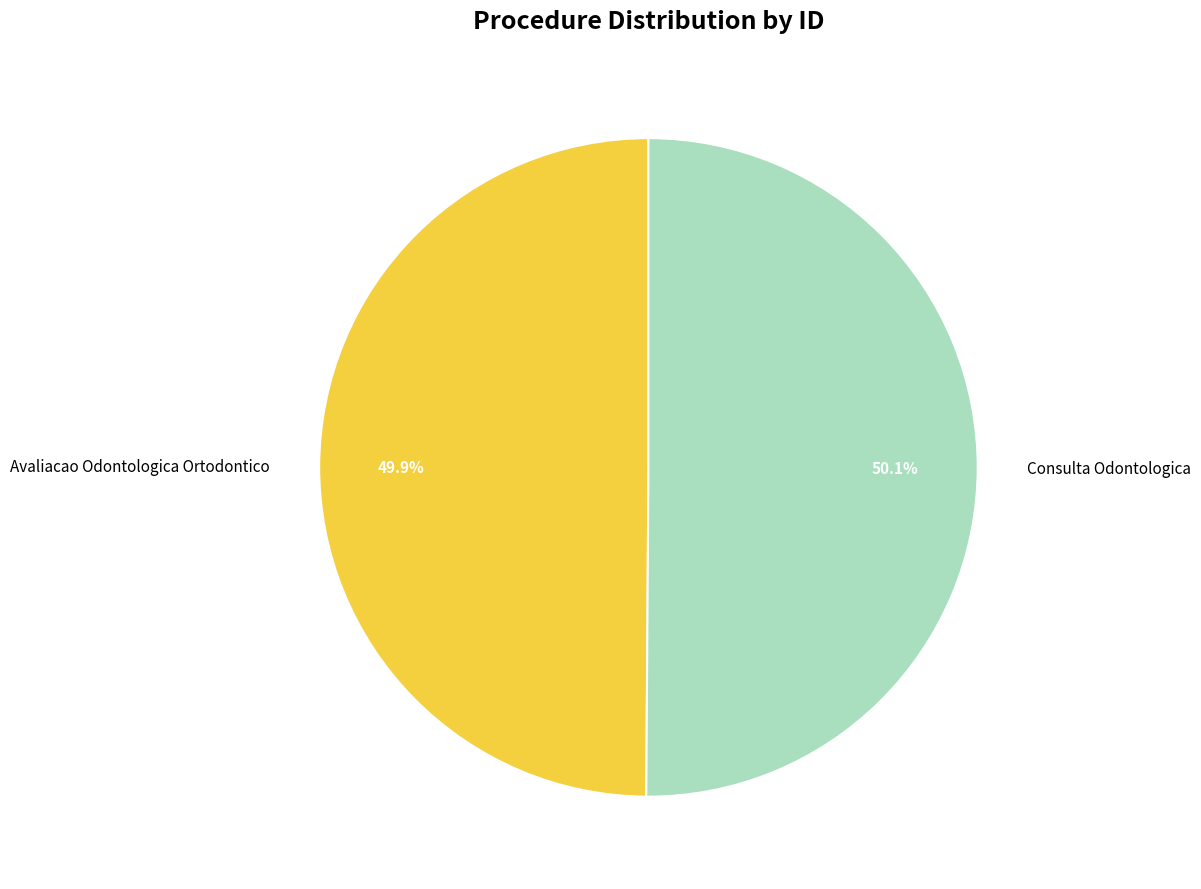

Combined, do Consulta Odontologica and Avaliacao Odontologica Ortodontico account for over 50%?

Yes